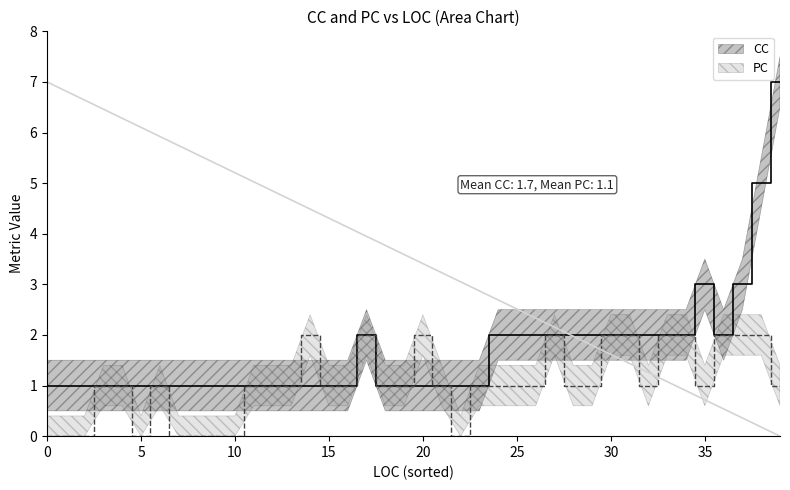

Which series has the widest spread of values?

CC